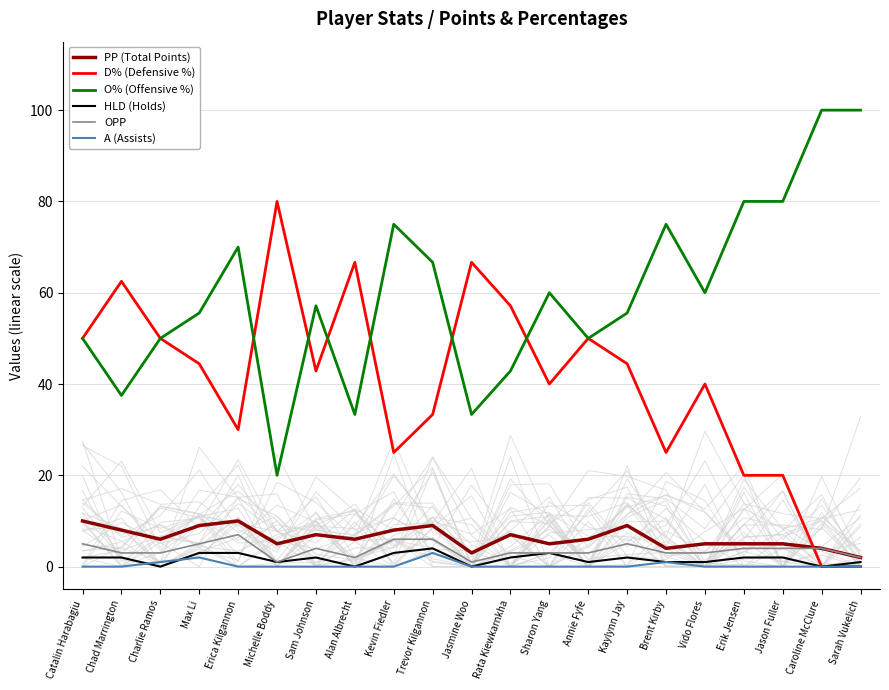

Reading left to right, list all the values displayed in this chart.

PP (Total Points): 10.0	8.0	6.0	9.0	10.0	5.0	7.0	6.0	8.0	9.0	3.0	7.0	5.0	6.0	9.0	4.0	5.0	5.0	5.0	4.0	2.0
D% (Defensive %): 50.0	62.5	50.0	44.4	30.0	80.0	42.9	66.7	25.0	33.3	66.7	57.1	40.0	50.0	44.4	25.0	40.0	20.0	20.0	0.0	0.0
O% (Offensive %): 50.0	37.5	50.0	55.6	70.0	20.0	57.1	33.3	75.0	66.7	33.3	42.9	60.0	50.0	55.6	75.0	60.0	80.0	80.0	100.0	100.0
HLD (Holds): 2.0	2.0	0.0	3.0	3.0	1.0	2.0	0.0	3.0	4.0	0.0	2.0	3.0	1.0	2.0	1.0	1.0	2.0	2.0	0.0	1.0
OPP: 5.0	3.0	3.0	5.0	7.0	1.0	4.0	2.0	6.0	6.0	1.0	3.0	3.0	3.0	5.0	3.0	3.0	4.0	4.0	4.0	2.0
A (Assists): 0.0	0.0	1.0	2.0	0.0	0.0	0.0	0.0	0.0	3.0	0.0	0.0	0.0	0.0	0.0	1.0	0.0	0.0	0.0	0.0	0.0